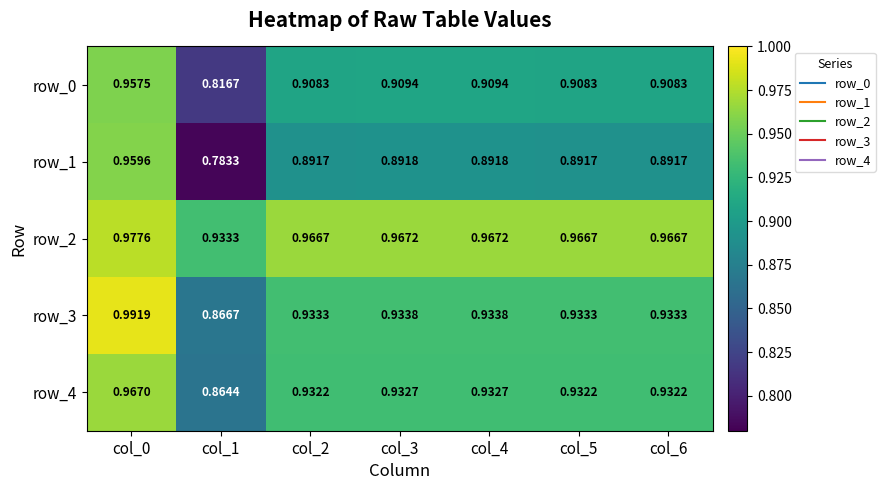

What is the difference between the highest and lowest values at col_6?

0.1